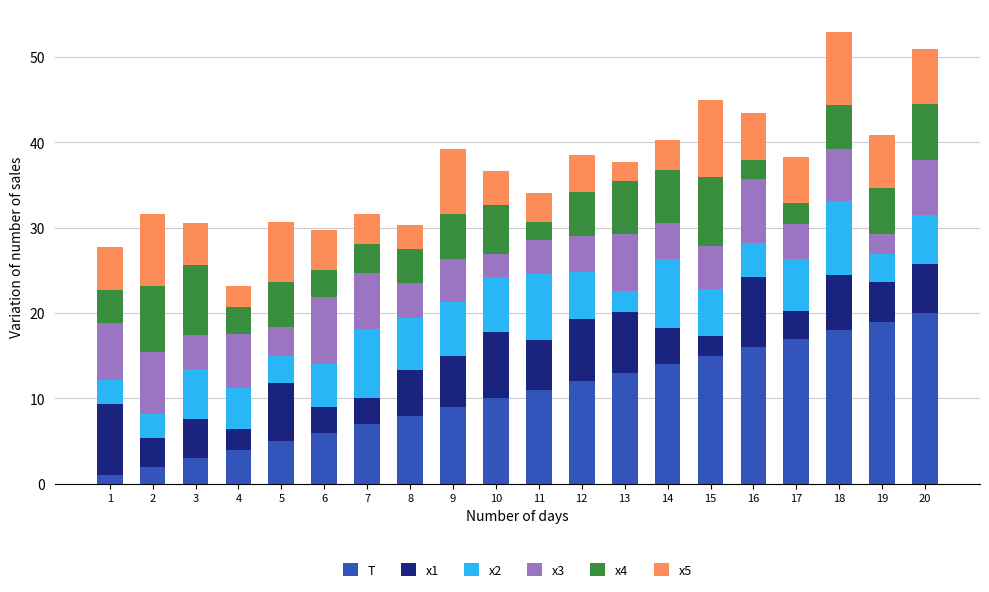

The value of T at 18 is 18.0. True or false?

True